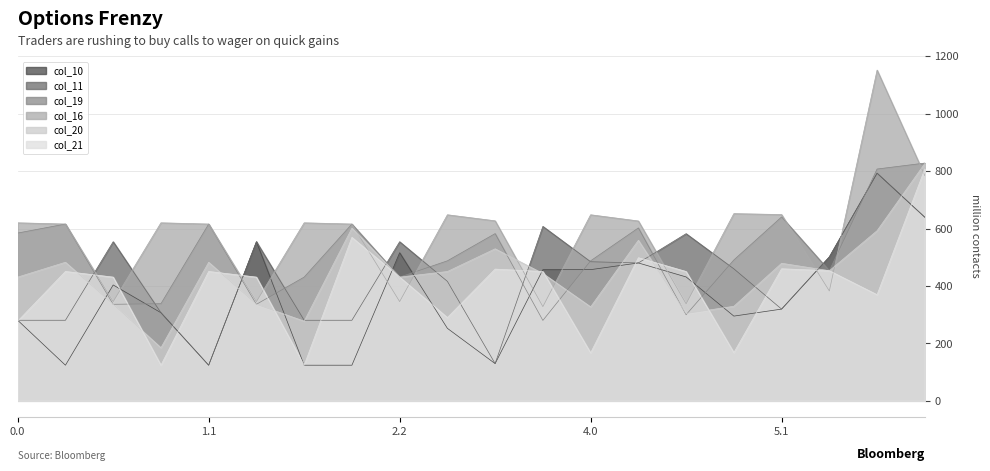

Which series has the widest spread of values?

col_16